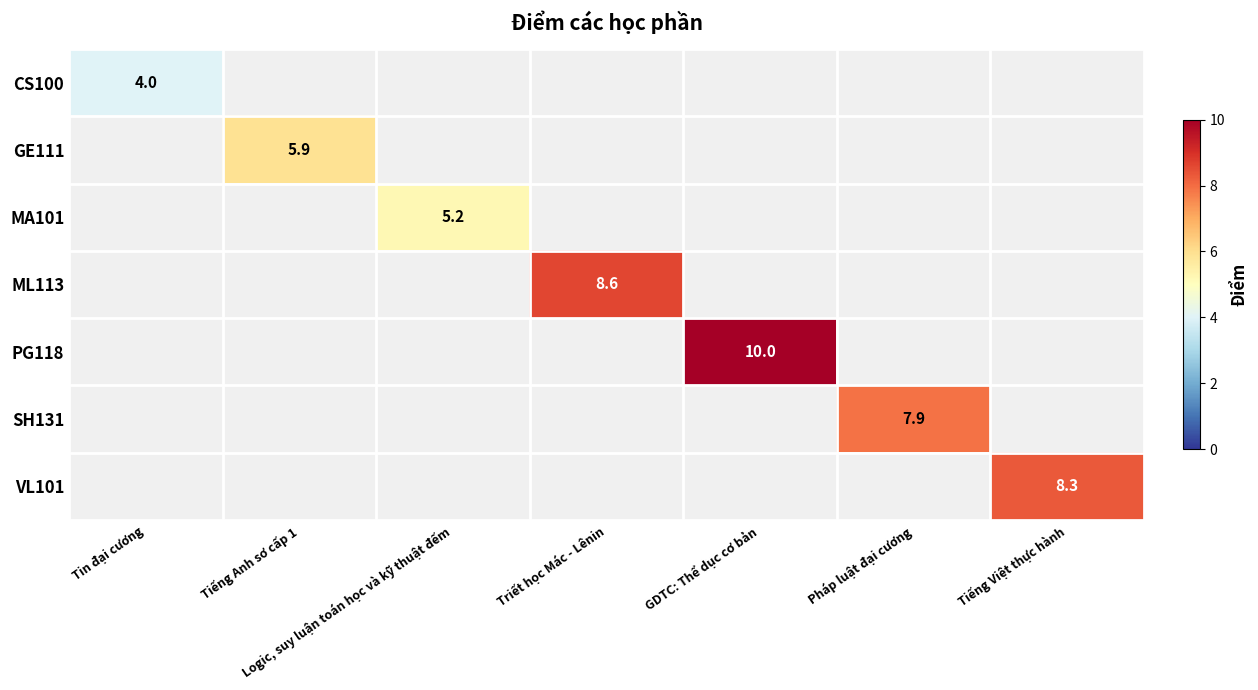

At how many categories does at least one series exceed 9?

1